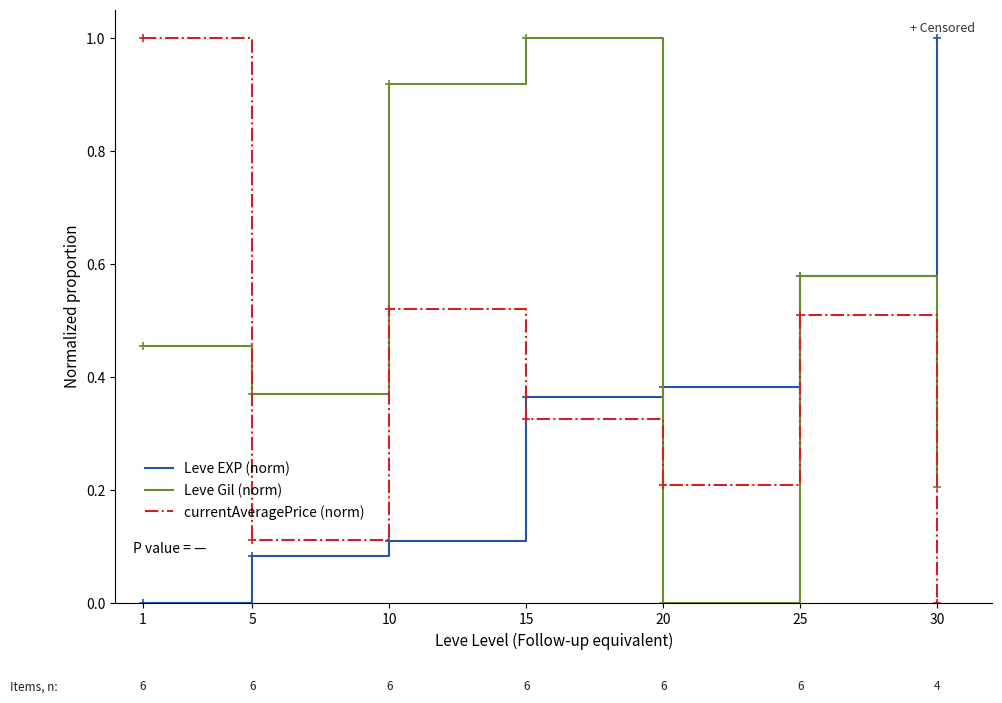

How many values in the Leve Gil (norm) series exceed 0?

6